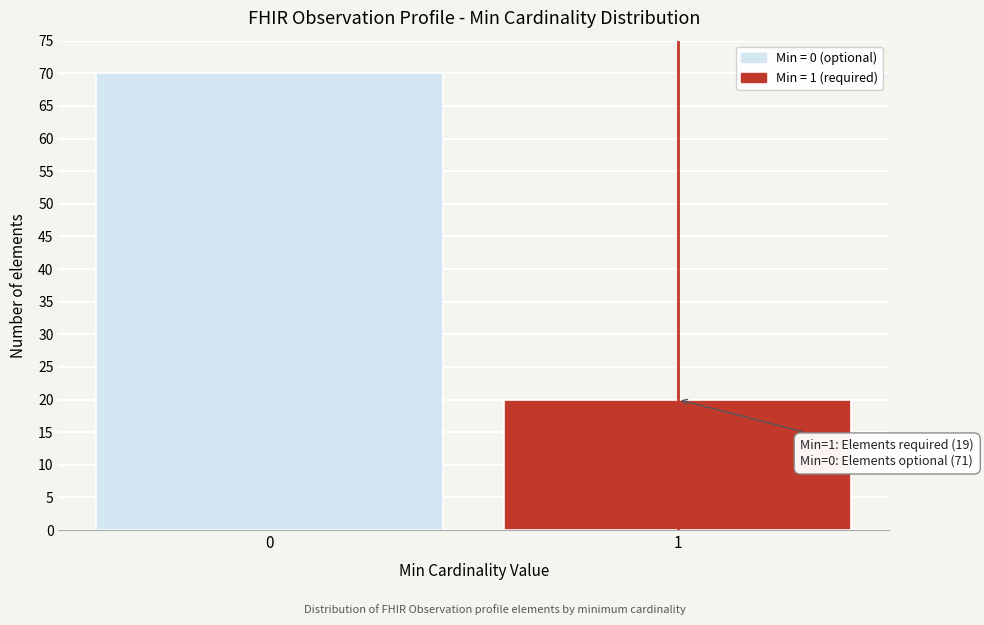

Reading left to right, list all the values displayed in this chart.

70	20